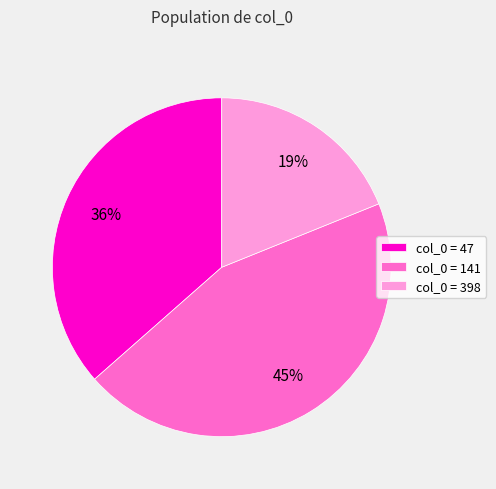

Is it true that col_0 = 398 is 19% of the pie?

True